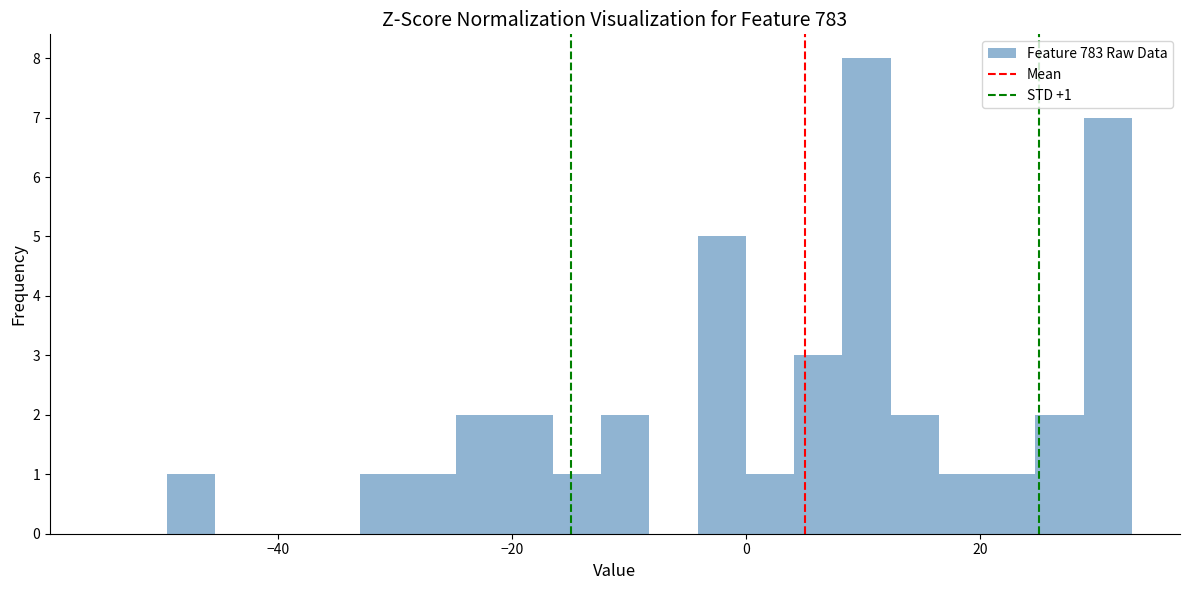

Around what value on the x-axis is the tallest bar? Give the approximate position of its centre, as read against the axis.

10